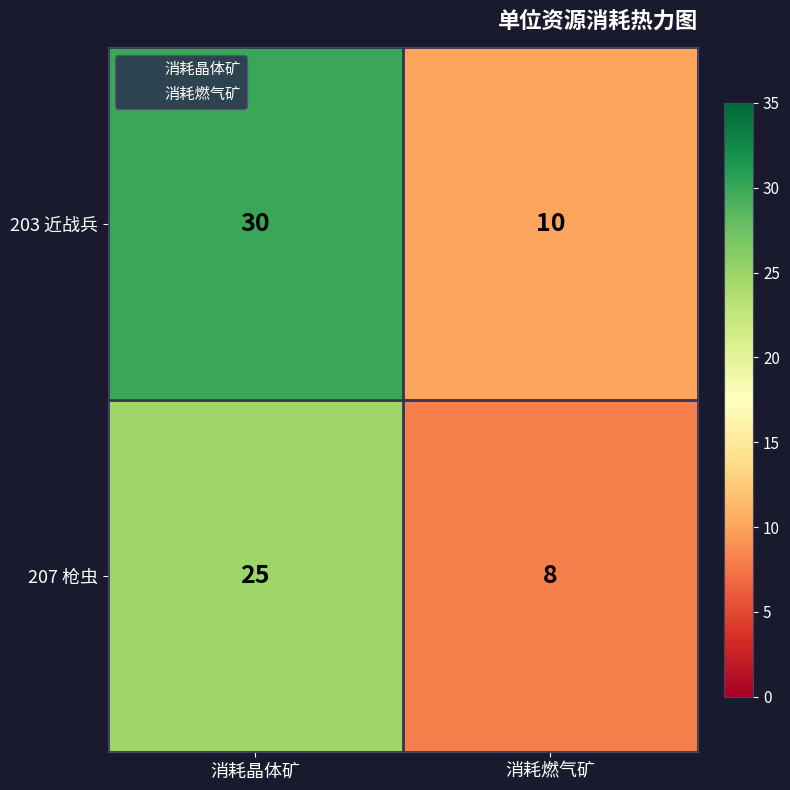

At which label does 203 近战兵 reach its minimum?

消耗燃气矿